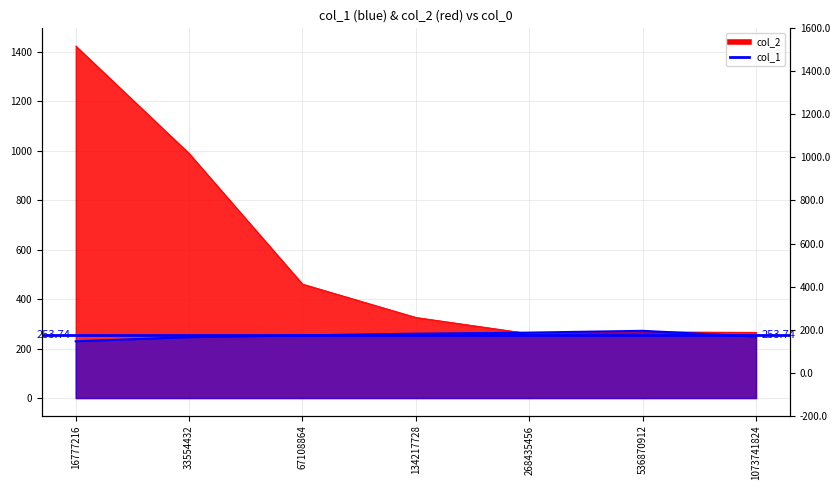

What is the average value of the col_1 series?

253.7